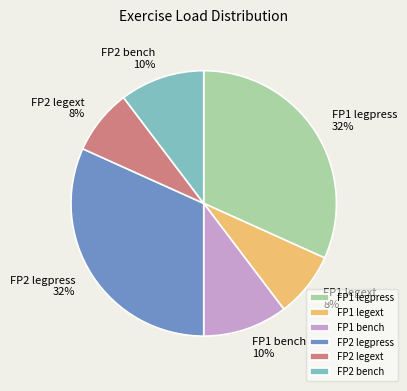

The FP1 legpress slice represents 25% of the pie. True or false?

False